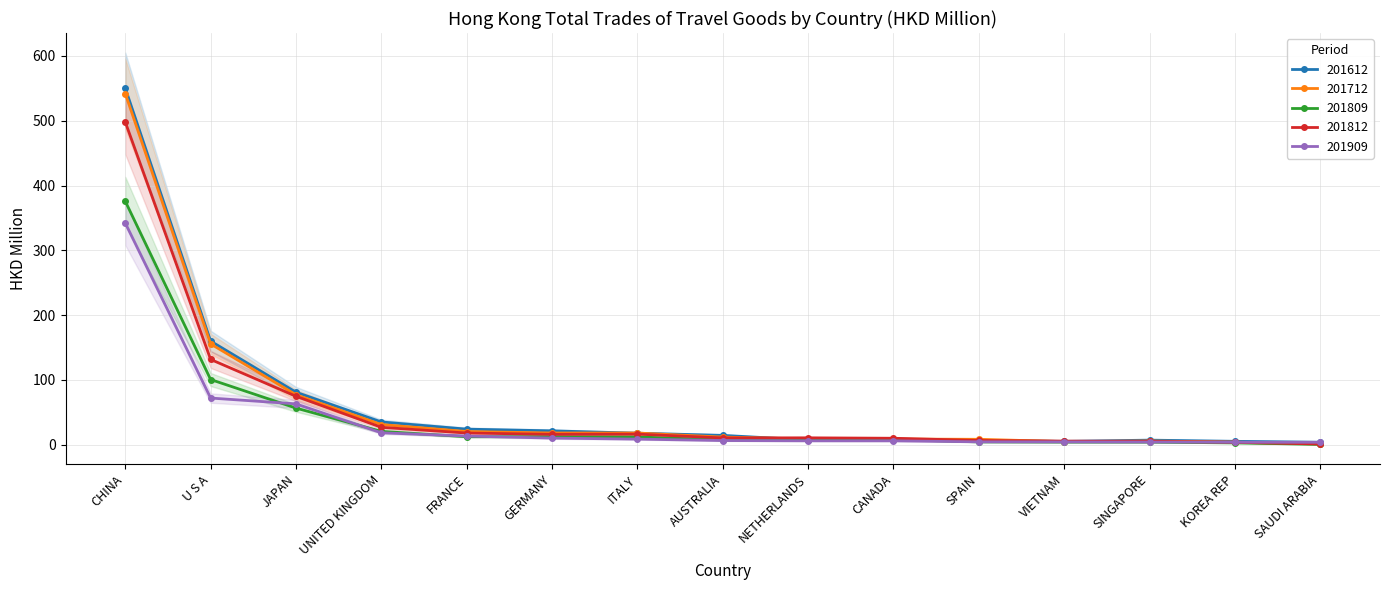

Reading right to left, what are all the values shown in this chart?

201612: 3.8	5.2	7.1	5.1	6.8	8.7	7.3	14.4	17.8	21.4	24.0	35.2	81.1	159.9	550.1
201712: 1.2	4.0	5.7	4.8	8.4	8.8	8.9	11.8	18.0	18.1	20.4	31.2	77.1	155.6	542.0
201809: 0.5	2.8	4.0	4.1	4.4	8.0	7.8	7.5	12.0	12.5	12.4	20.5	56.5	100.6	375.7
201812: 1.1	3.7	5.3	5.6	6.5	10.0	10.6	10.5	16.3	16.0	18.0	26.9	74.8	131.6	498.0
201909: 3.7	3.9	4.1	4.3	4.5	6.0	6.0	6.5	8.6	10.2	13.4	18.4	63.0	72.0	342.1